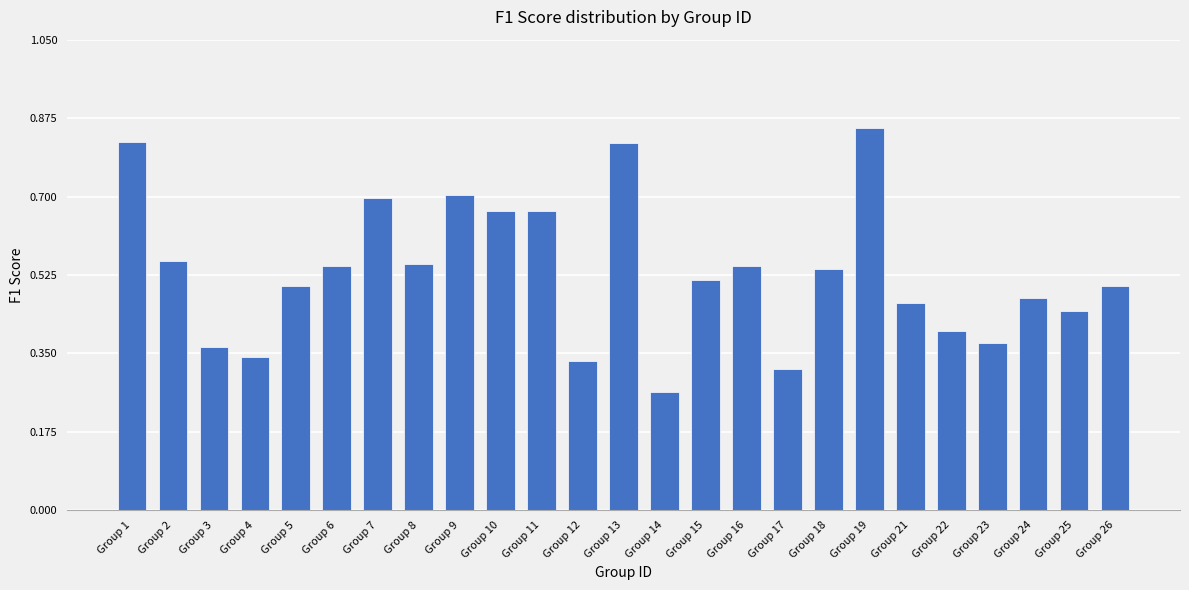

What is the change in value from Group 6 to Group 21?

-0.1